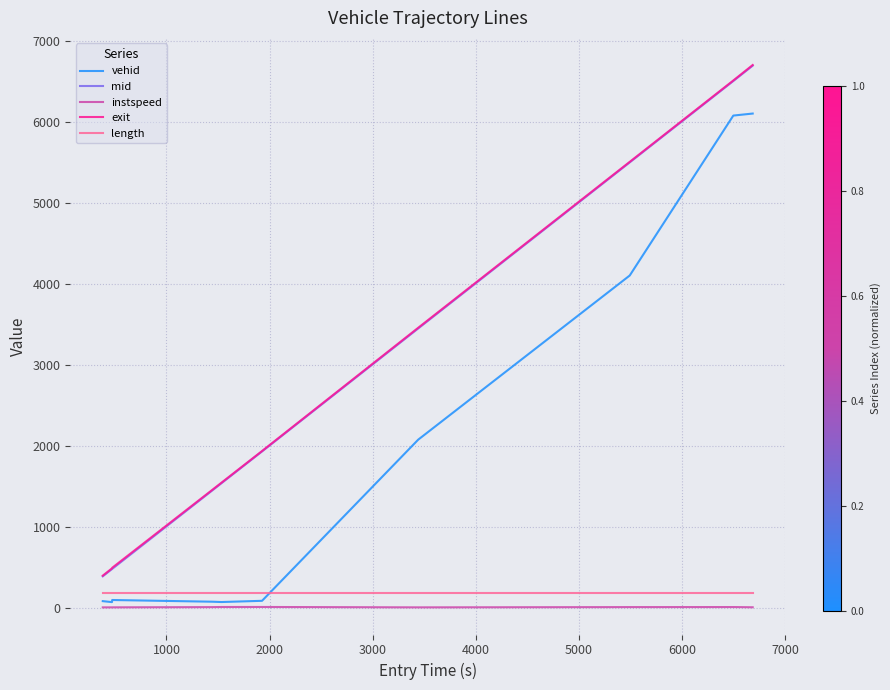

What is the greatest value displayed?

6704.1